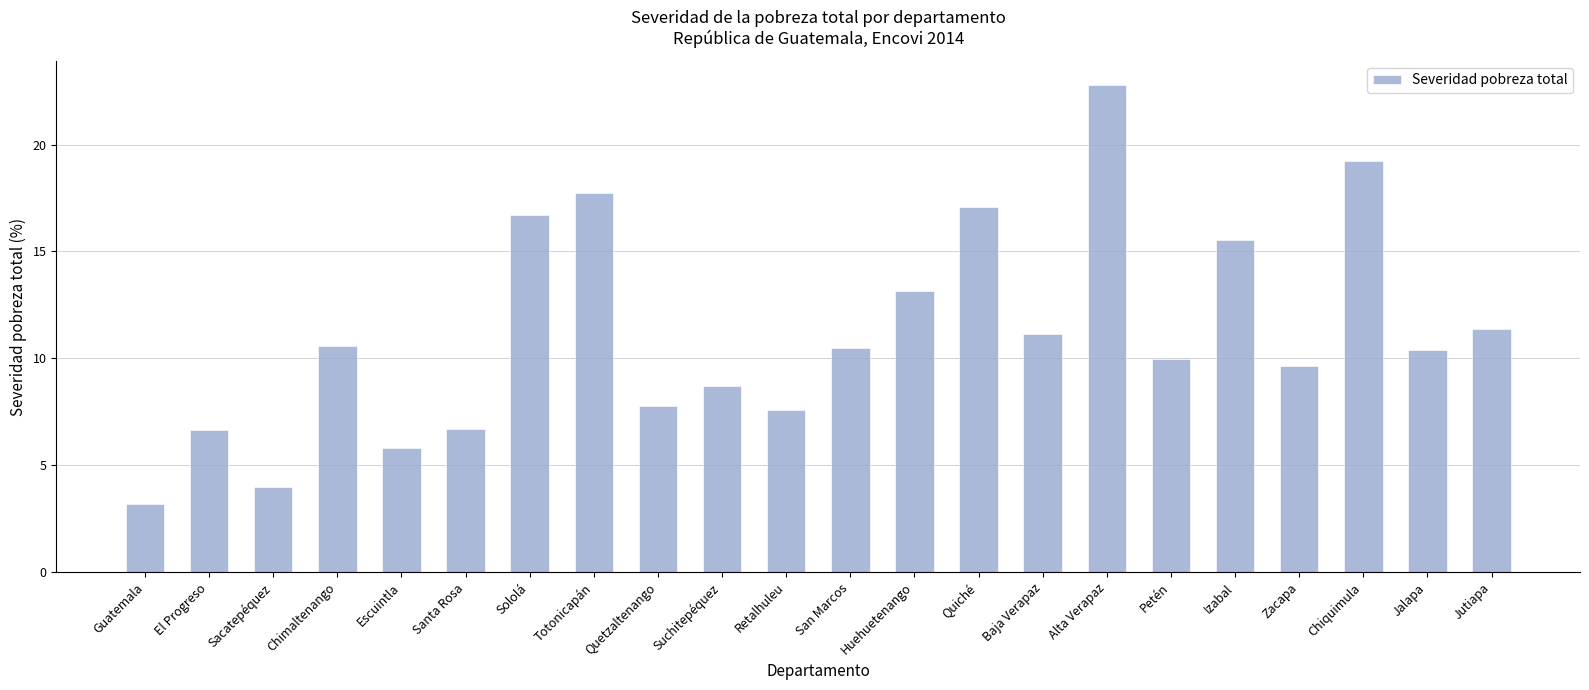

At which label is the value closest to 12?

Jutiapa